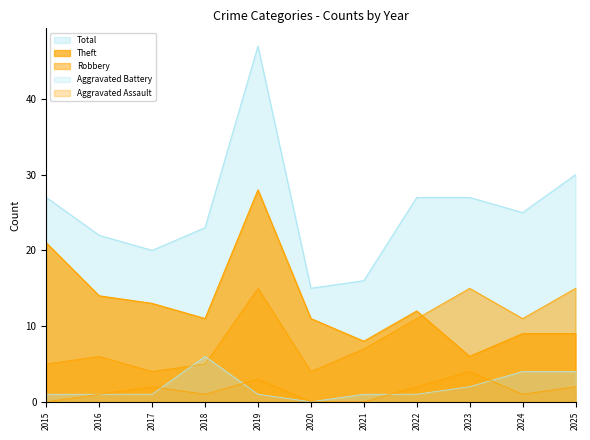

Reading right to left, transcribe all the data shown in this chart.

Aggravated Assault: 2025=2	2024=1	2023=4	2022=2	2021=0	2020=0	2019=3	2018=1	2017=2	2016=1	2015=0
Aggravated Battery: 2025=4	2024=4	2023=2	2022=1	2021=1	2020=0	2019=1	2018=6	2017=1	2016=1	2015=1
Robbery: 2025=15	2024=11	2023=15	2022=11	2021=7	2020=4	2019=15	2018=5	2017=4	2016=6	2015=5
Theft: 2025=9	2024=9	2023=6	2022=12	2021=8	2020=11	2019=28	2018=11	2017=13	2016=14	2015=21
Total: 2025=30	2024=25	2023=27	2022=27	2021=16	2020=15	2019=47	2018=23	2017=20	2016=22	2015=27